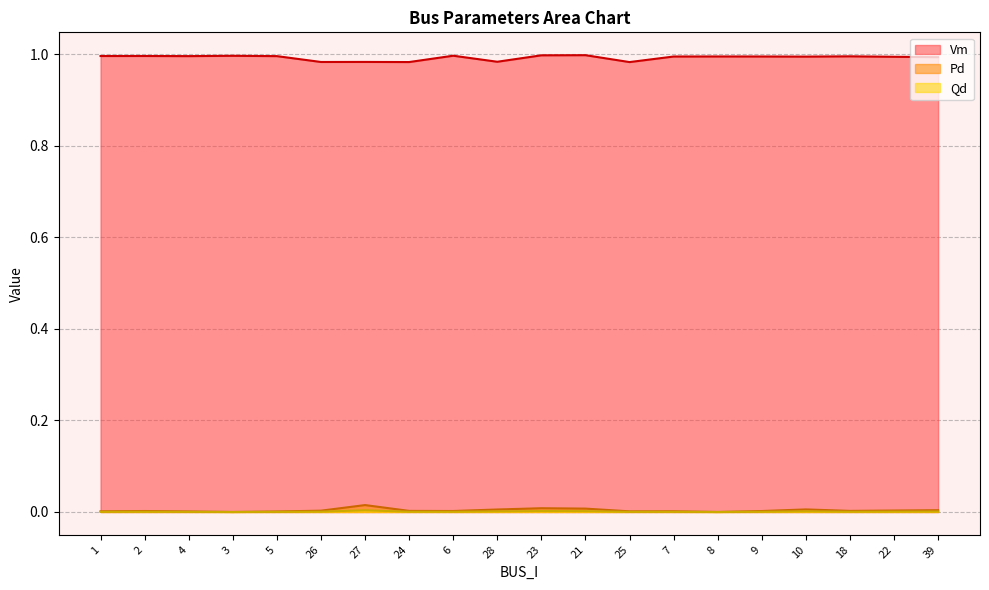

True or false: Qd and Pd intersect in this chart.

False